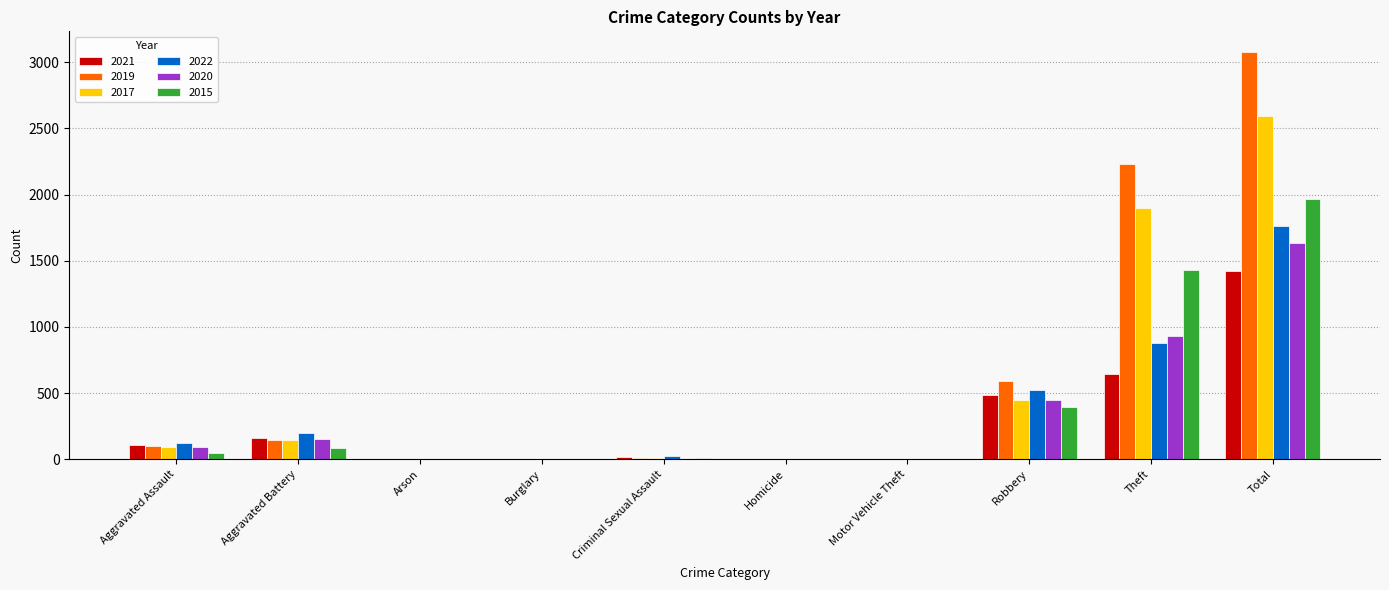

Count the number of data series in this chart.

6